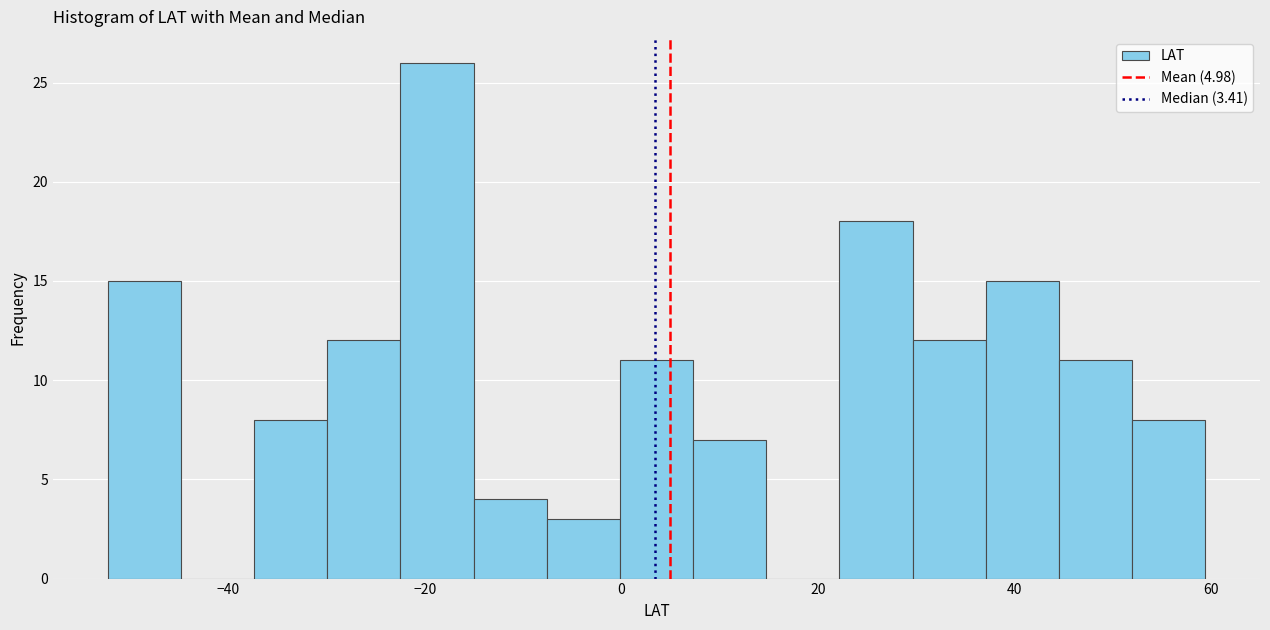

Read against the x-axis, roughly where is the centre of the tallest bar?

-18